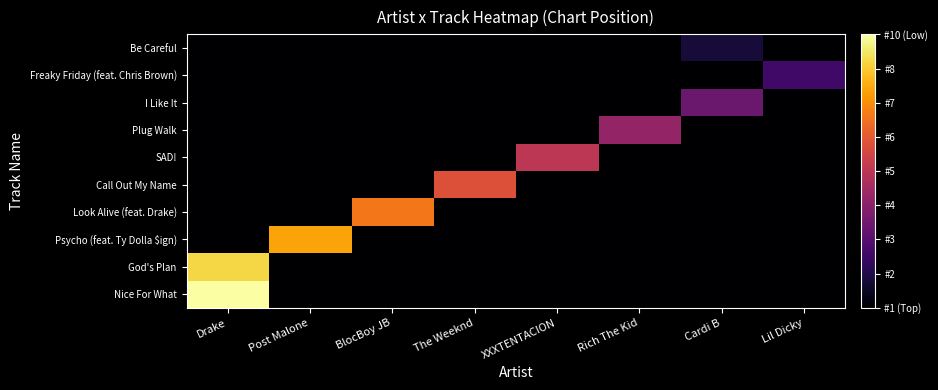

Rank the series by their maximum value, from highest to lowest.

Nice For What, God's Plan, Psycho (feat. Ty Dolla $ign), Look Alive (feat. Drake), Call Out My Name, SAD!, Plug Walk, I Like It, Freaky Friday (feat. Chris Brown), Be Careful